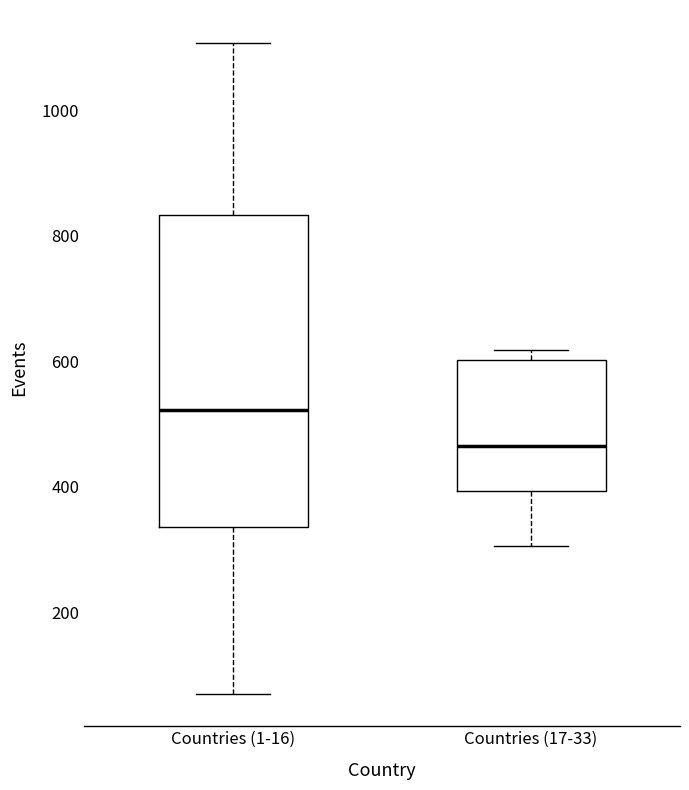

Which box is the tallest, from its lower edge to its upper edge?

Countries (1-16)